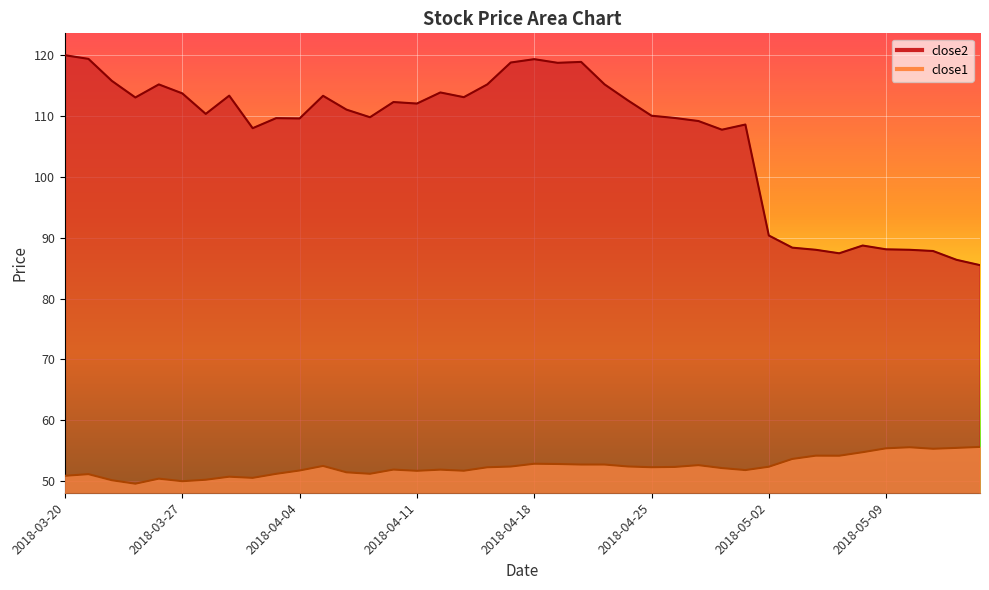

True or false: close2 and close1 intersect in this chart.

False